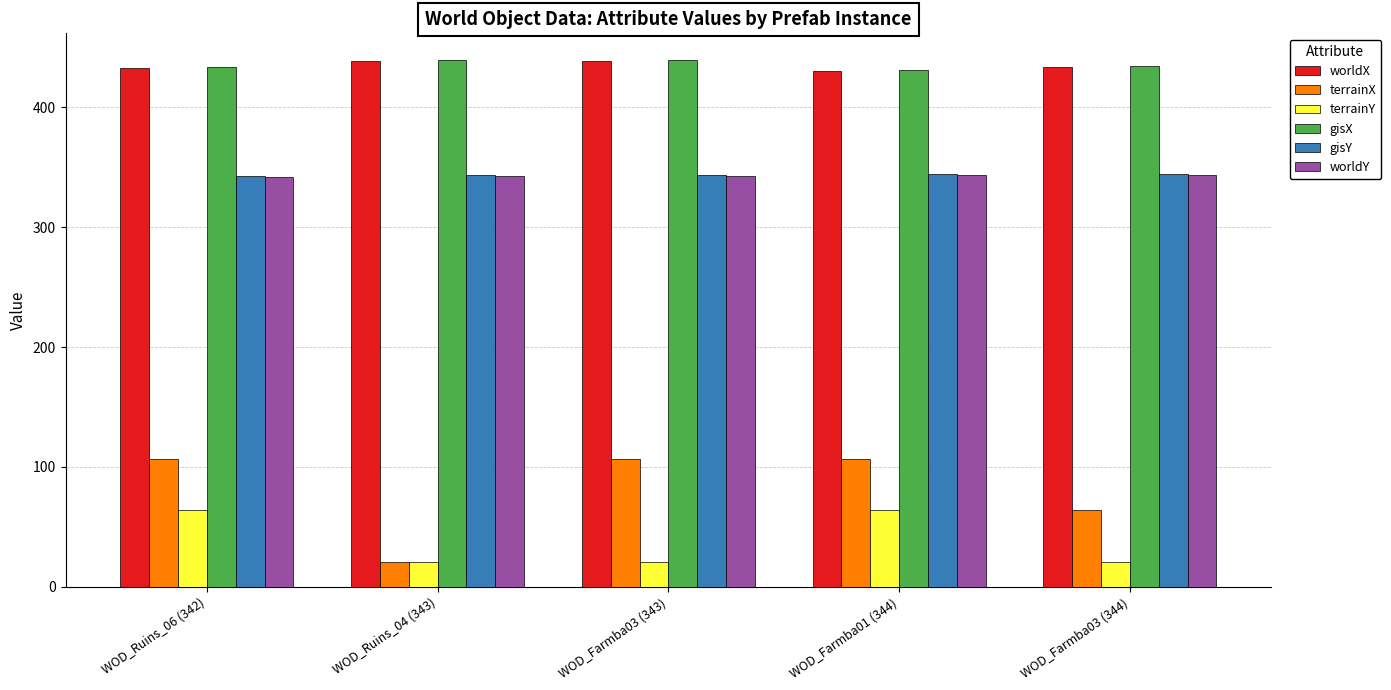

What is the total value across all series at WOD_Ruins_06 (342)?

1722.3